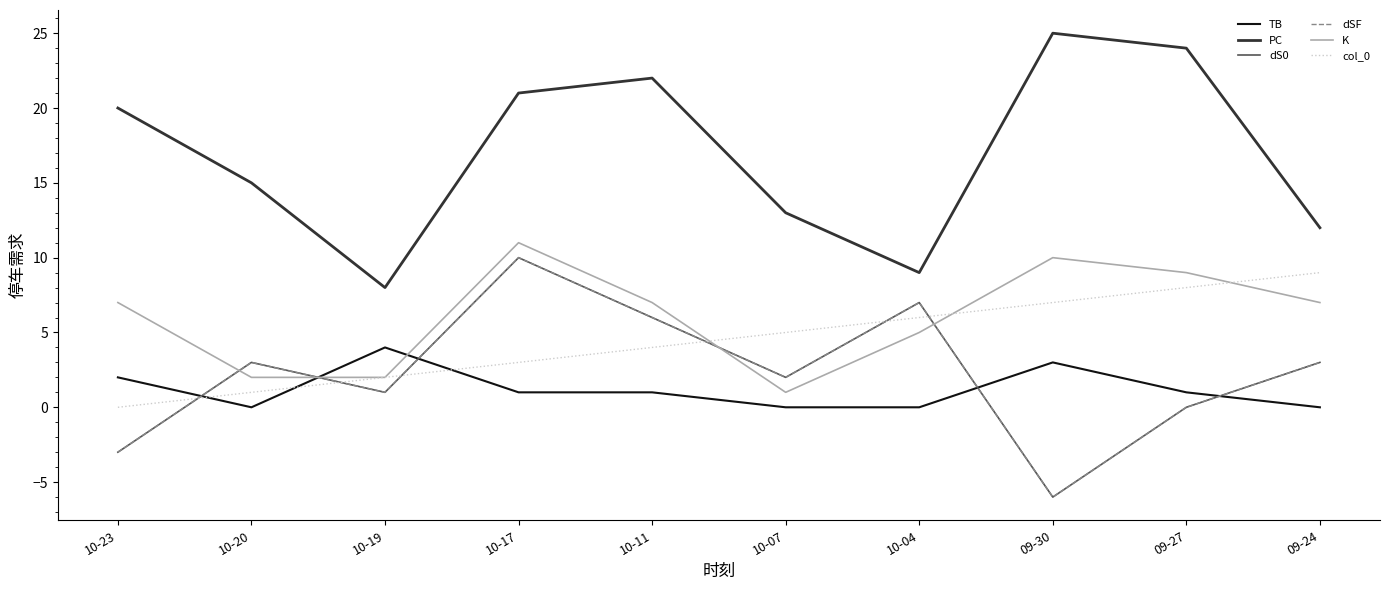

What is the smallest value displayed?

-6